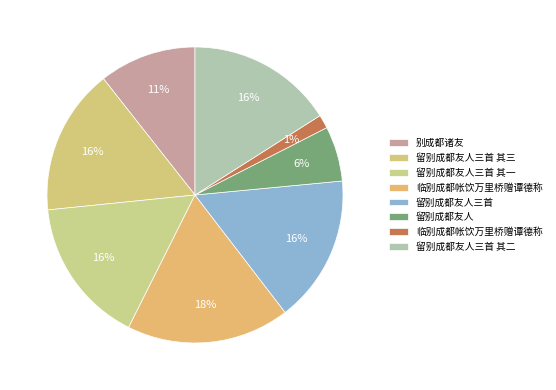

Which slice is the largest?

临别成都帐饮万里桥赠谭德称